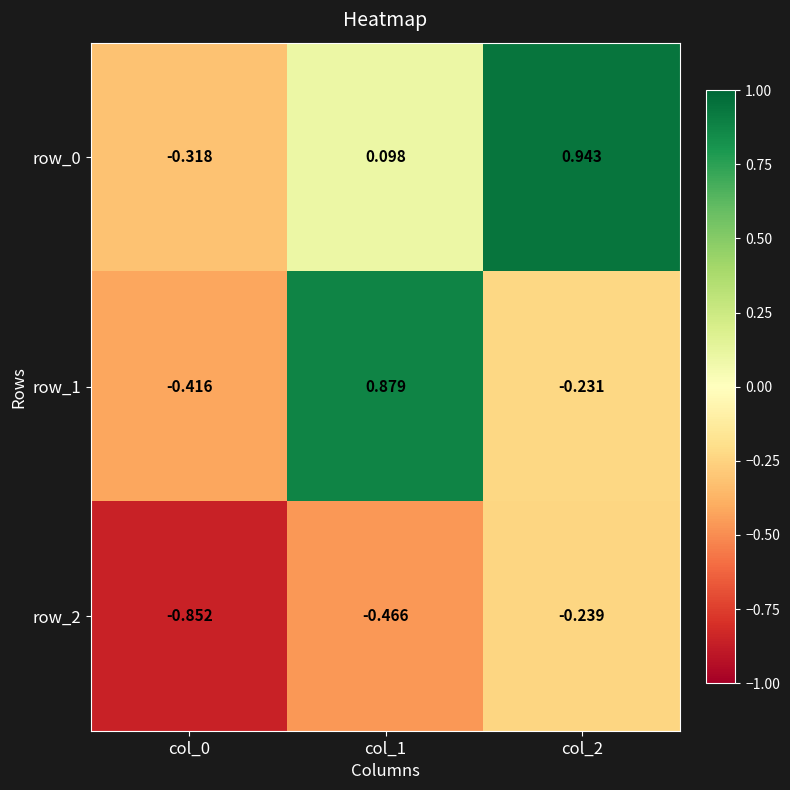

At which category is the sum across all series the highest?

col_1